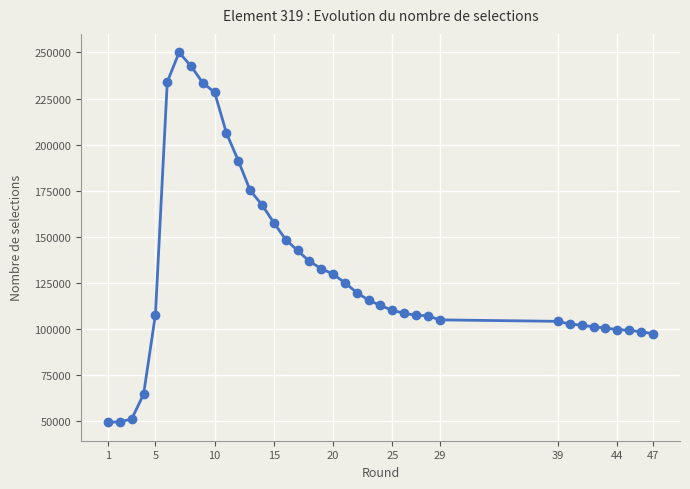

What is the value of the 29th point from the left?

104963